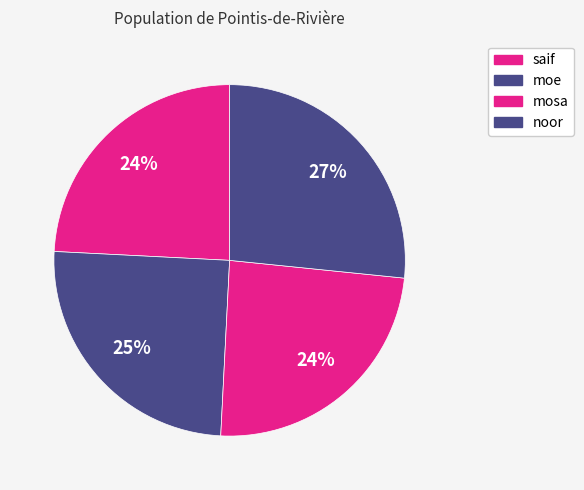

Count the number of slices in the pie.

4